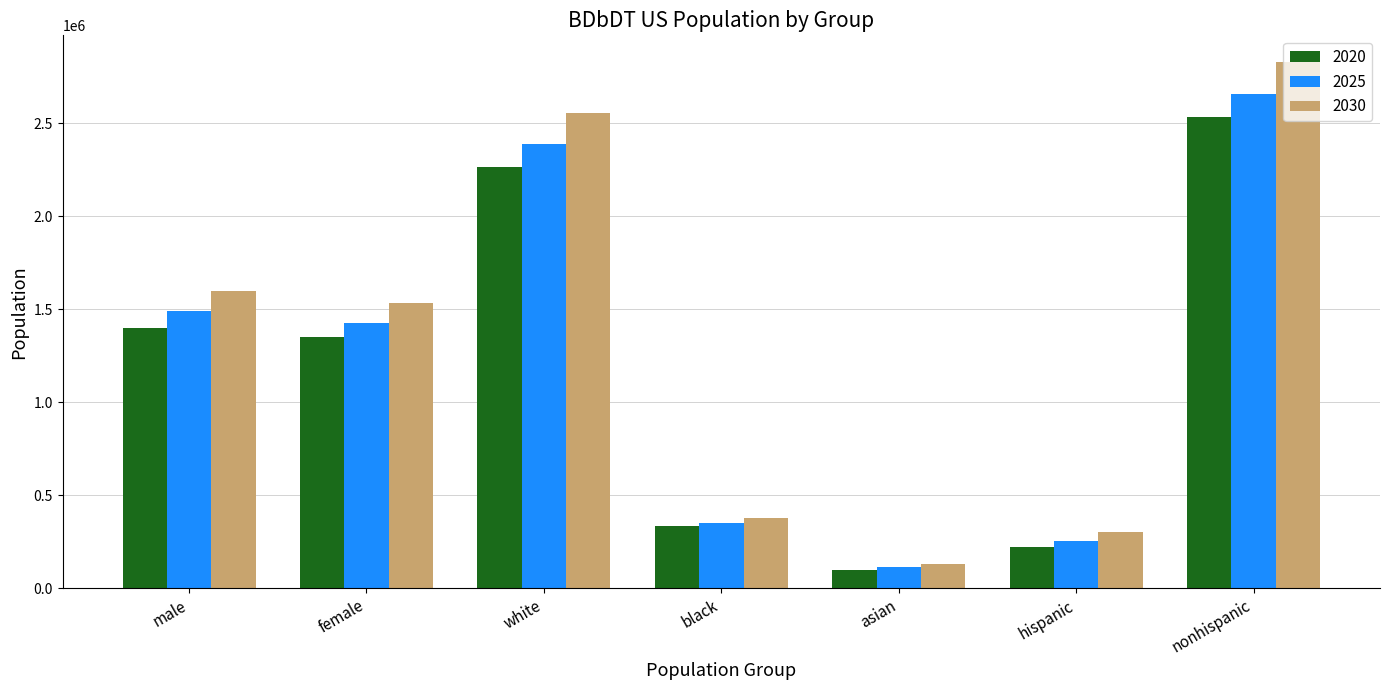

Reading left to right, transcribe all the data shown in this chart.

2020: male=1399014	female=1352797	white=2266508	black=332414	asian=97716	hispanic=218889	nonhispanic=2532922
2025: male=1490023	female=1425115	white=2389358	black=351241	asian=112427	hispanic=256017	nonhispanic=2659121
2030: male=1599622	female=1534253	white=2555182	black=376278	asian=131643	hispanic=301878	nonhispanic=2831997